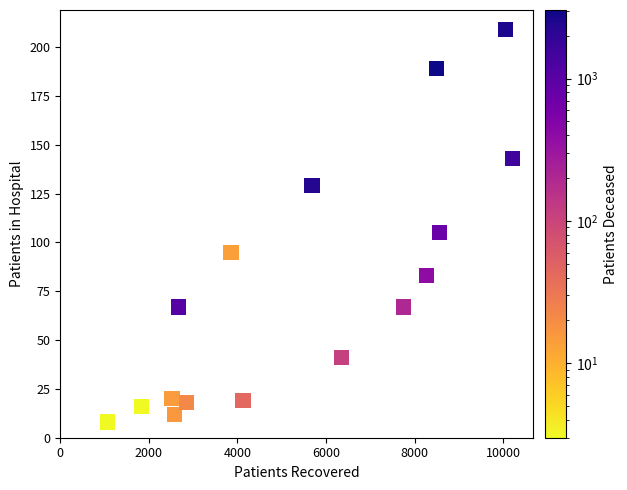

What is the range of X values (max minus min)?

9152